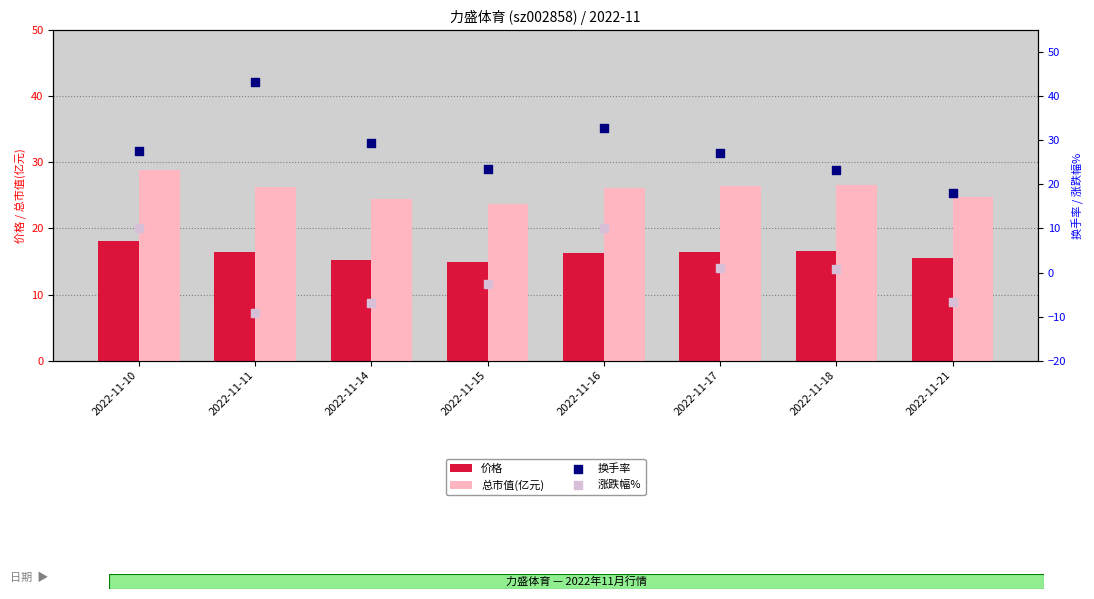

What are all the series names shown in the legend?

价格, 总市值(亿元), 换手率, 涨跌幅%